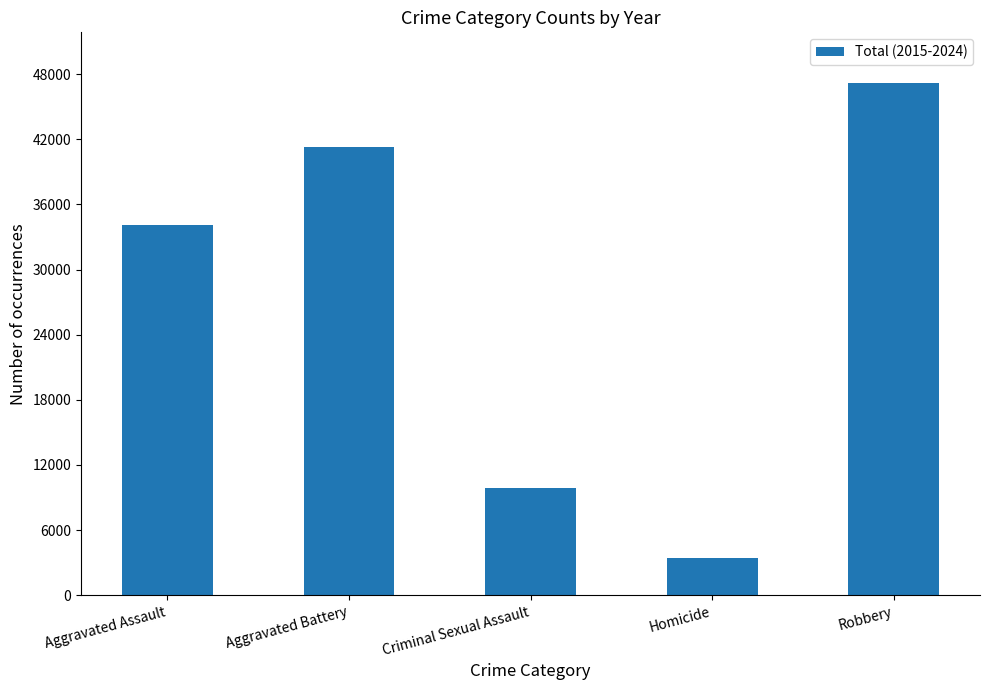

What is the difference between the values at Robbery and Homicide?

43711